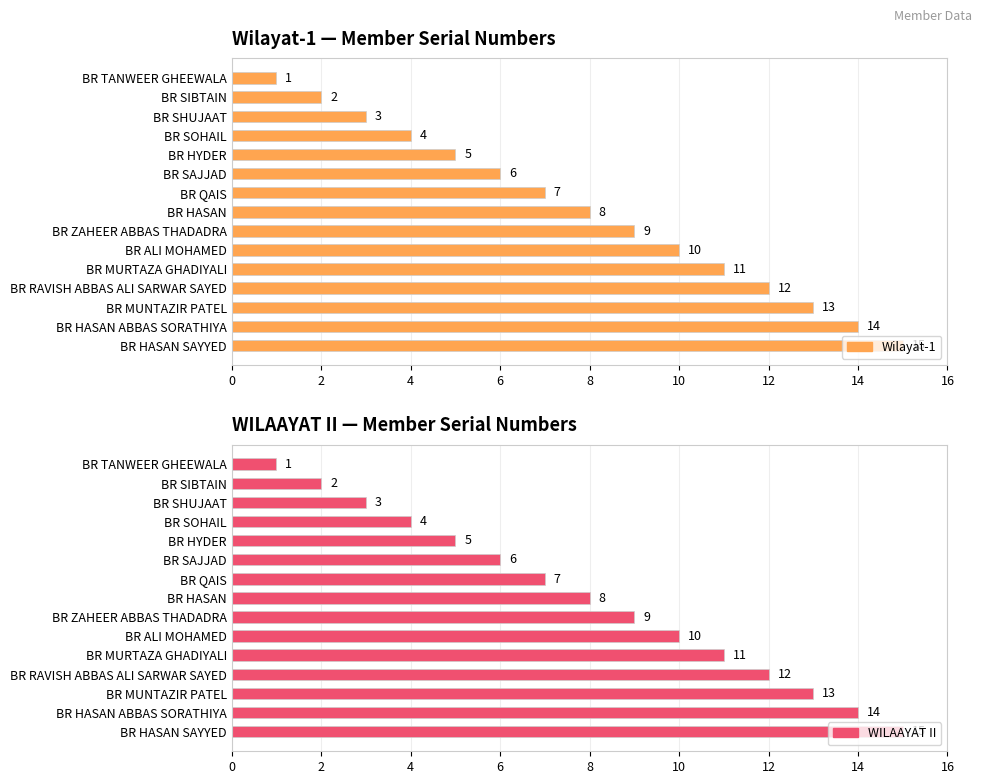

Between BR MURTAZA GHADIYALI and BR SIBTAIN, which is larger?

BR MURTAZA GHADIYALI